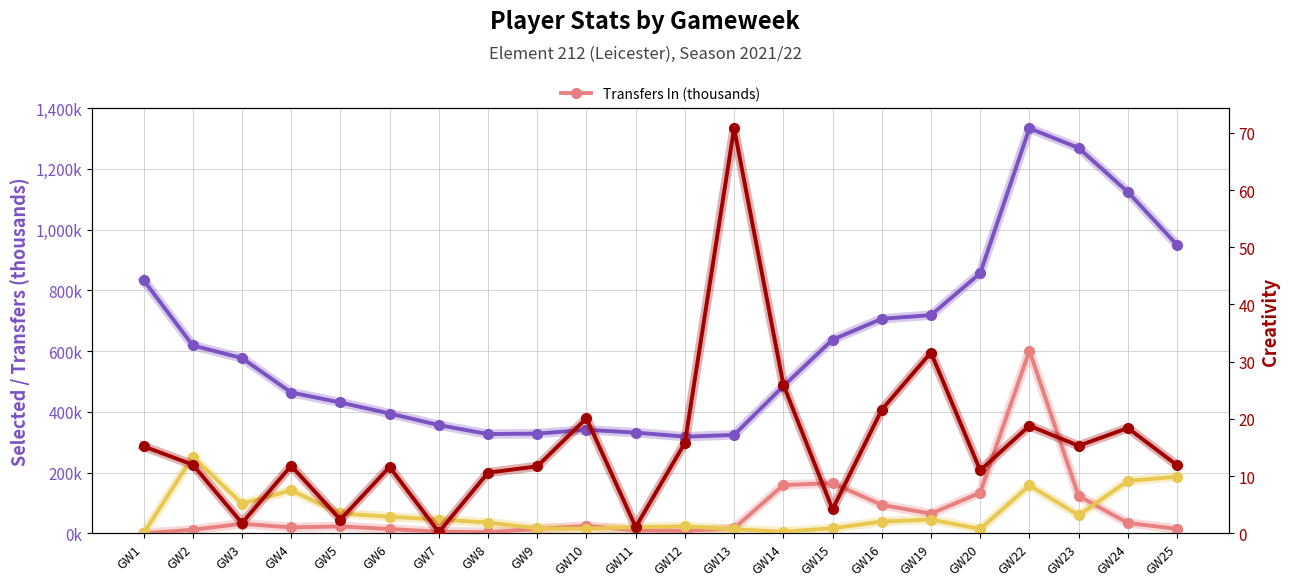

How many positive values does the Transfers In (thousands) series have?

21